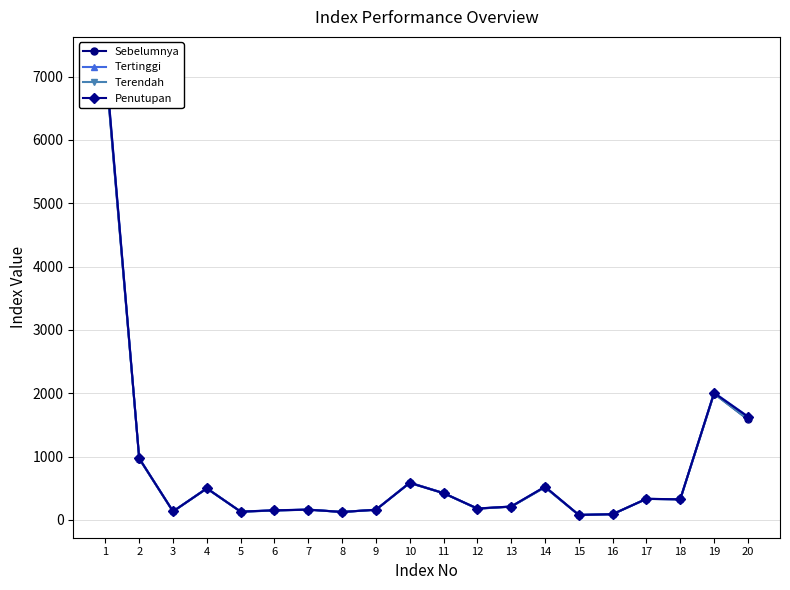

Reading left to right, what are all the values shown in this chart?

Sebelumnya: 7200.6	968.9	134.5	499.9	131.4	150.0	163.9	126.8	162.1	589.3	424.5	178.8	210.5	517.7	79.8	91.5	333.2	326.6	1996.7	1588.9
Tertinggi: 7267.1	976.4	136.1	501.4	132.5	153.3	164.2	127.2	162.4	590.2	426.0	181.5	212.9	525.8	80.3	91.9	334.2	327.0	2010.9	1634.2
Terendah: 7185.4	967.8	134.4	496.8	131.2	149.8	162.4	126.0	161.2	583.7	421.9	178.6	210.1	517.0	79.6	91.4	332.8	325.7	1993.3	1588.5
Penutupan: 7253.0	973.0	135.7	498.8	132.2	153.0	163.1	126.3	161.9	586.2	423.8	181.2	212.8	525.0	79.7	91.7	333.7	327.0	2005.3	1631.6